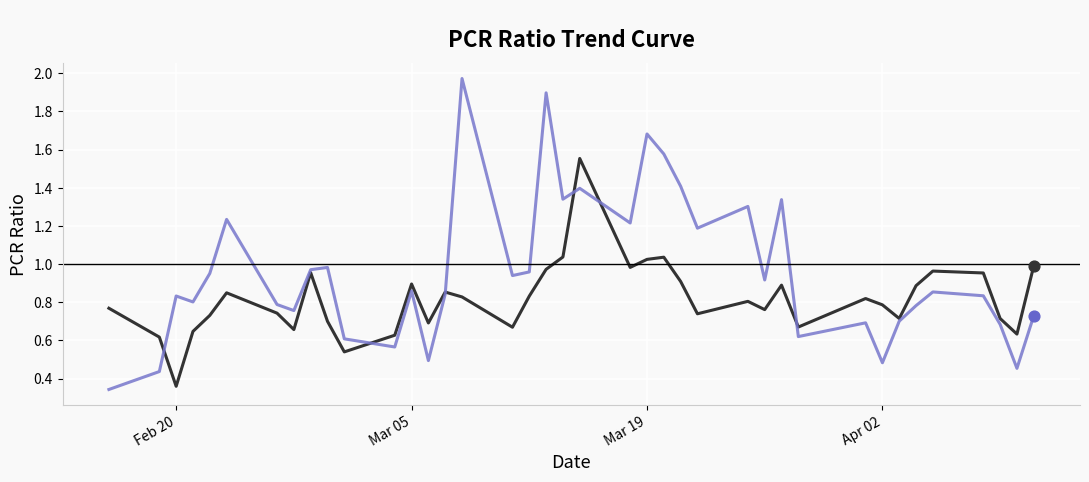

Is this an area chart (filled region under the line)?

No